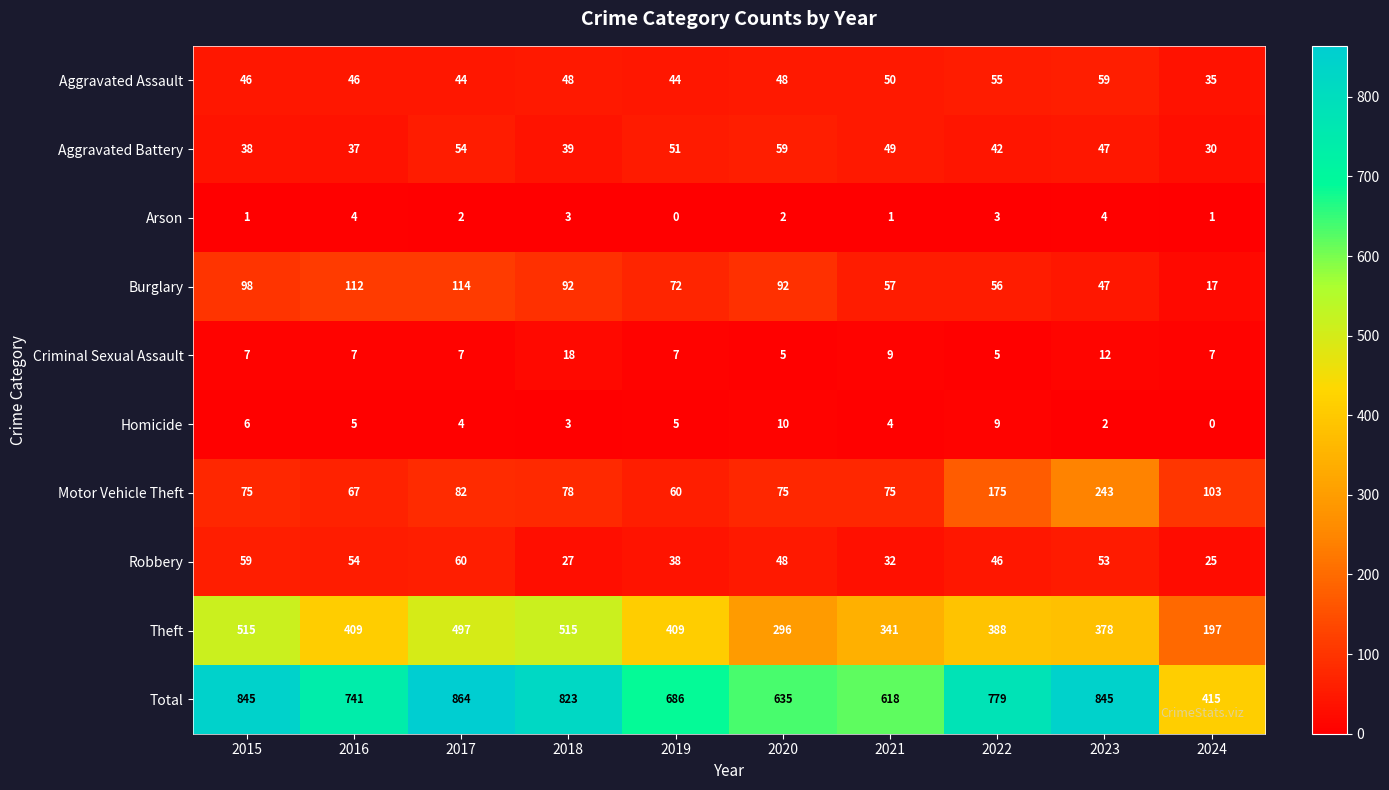

What value does the Aggravated Assault series have at 2016, to the nearest 5?

45